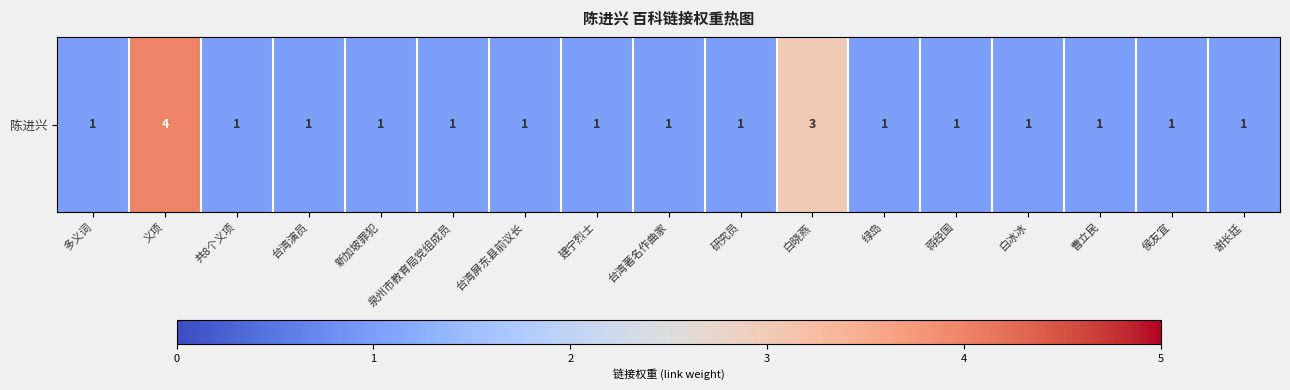

Approximately how many times larger is the value at 白冰冰 compared to 多义词?

1.0